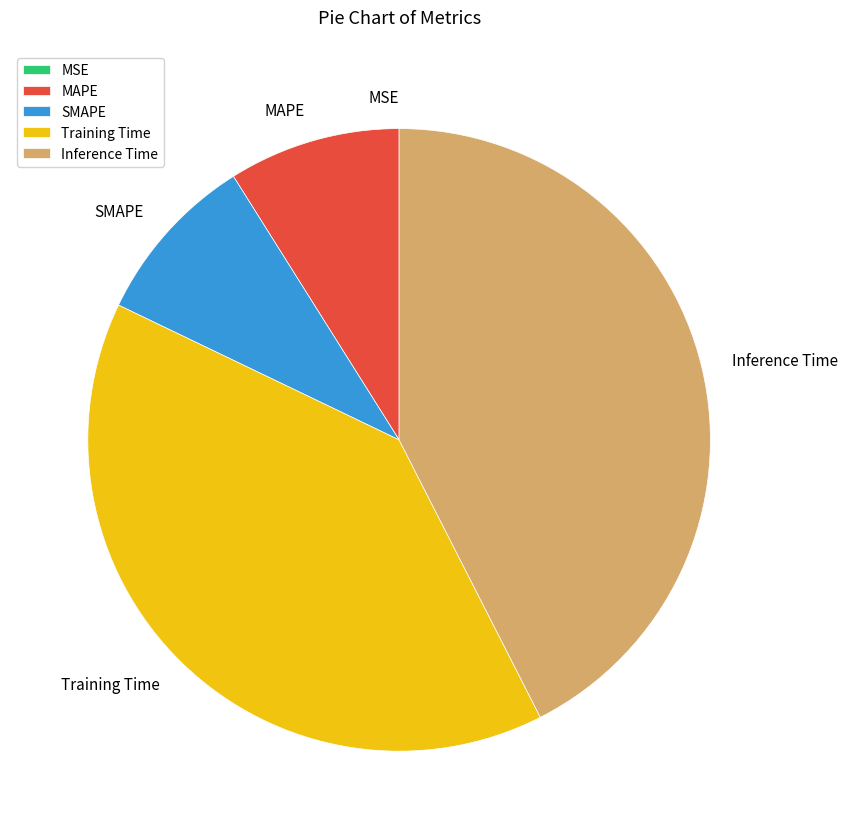

True or false: Training Time accounts for 47% of the total.

False